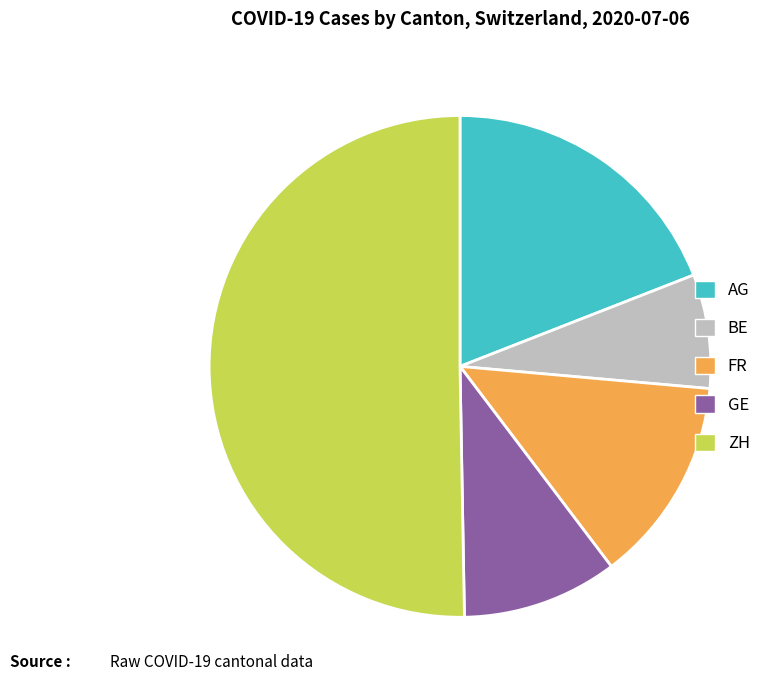

Is it true that AG is 8% of the pie?

False